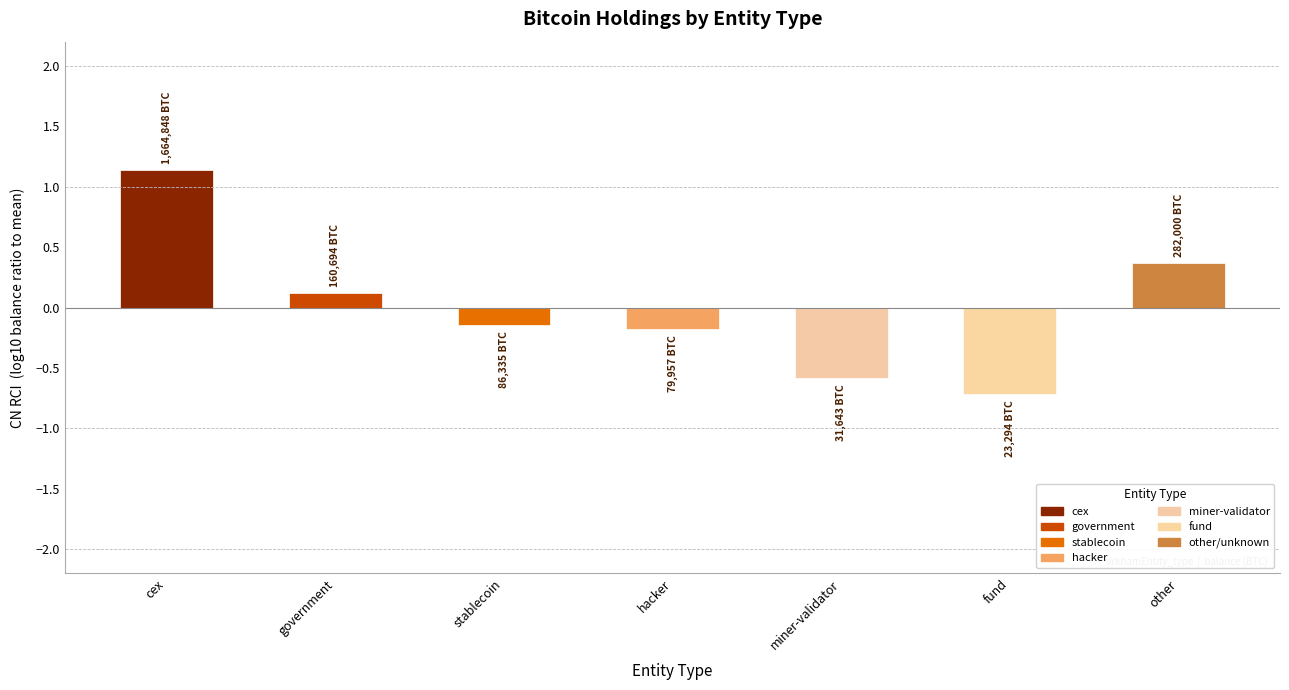

Which label corresponds to the smallest value in the chart?

fund